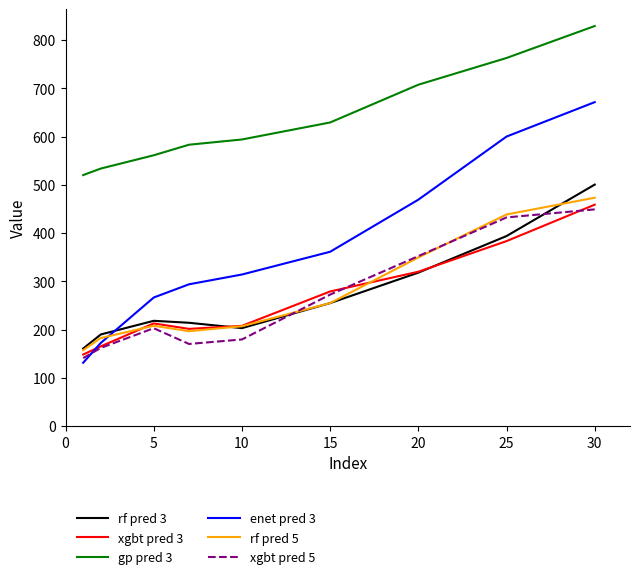

True or false: rf pred 5 and gp pred 3 intersect in this chart.

False